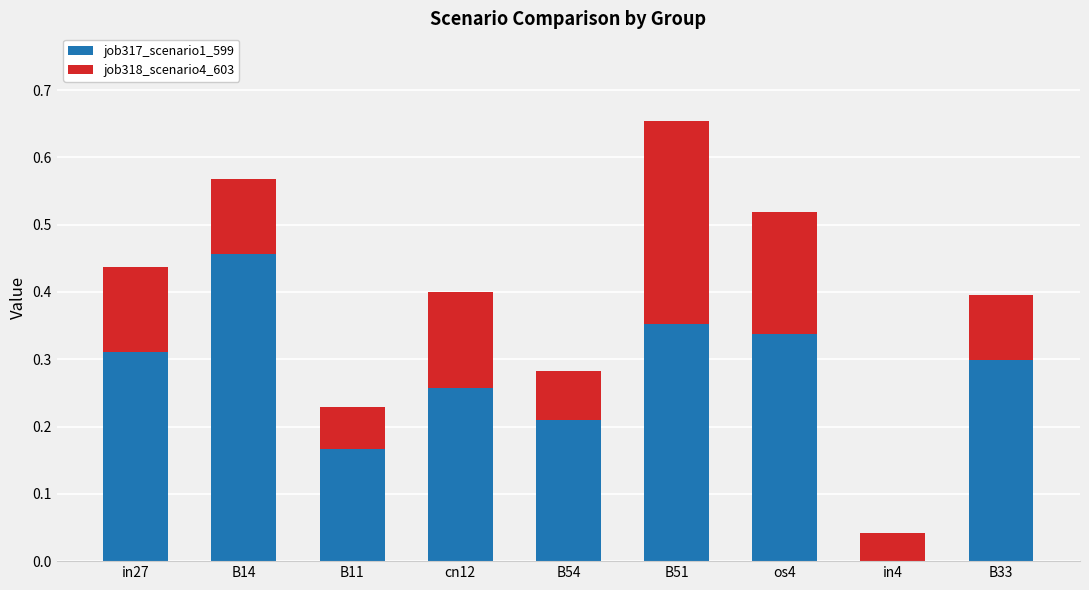

What is the sum of the job317_scenario1_599 values at B51 and B14?

0.8